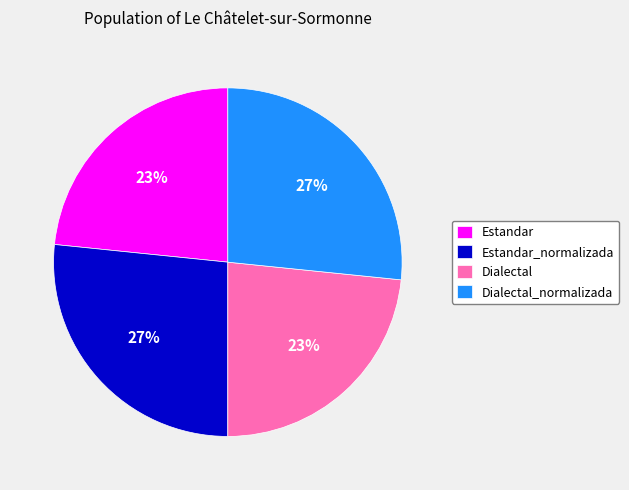

Does Dialectal account for over 50% of the chart?

No